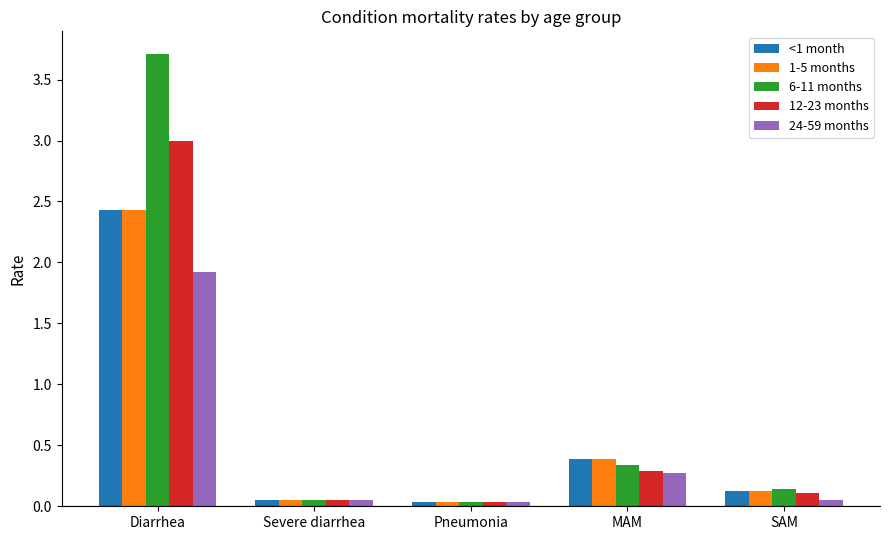

At which category is the sum across all series the highest?

Diarrhea